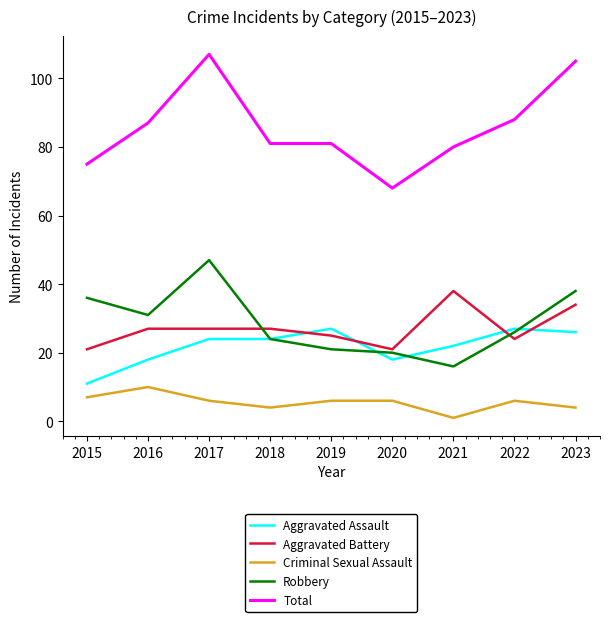

What value does the Aggravated Assault series have at 2020, to the nearest 10?

20